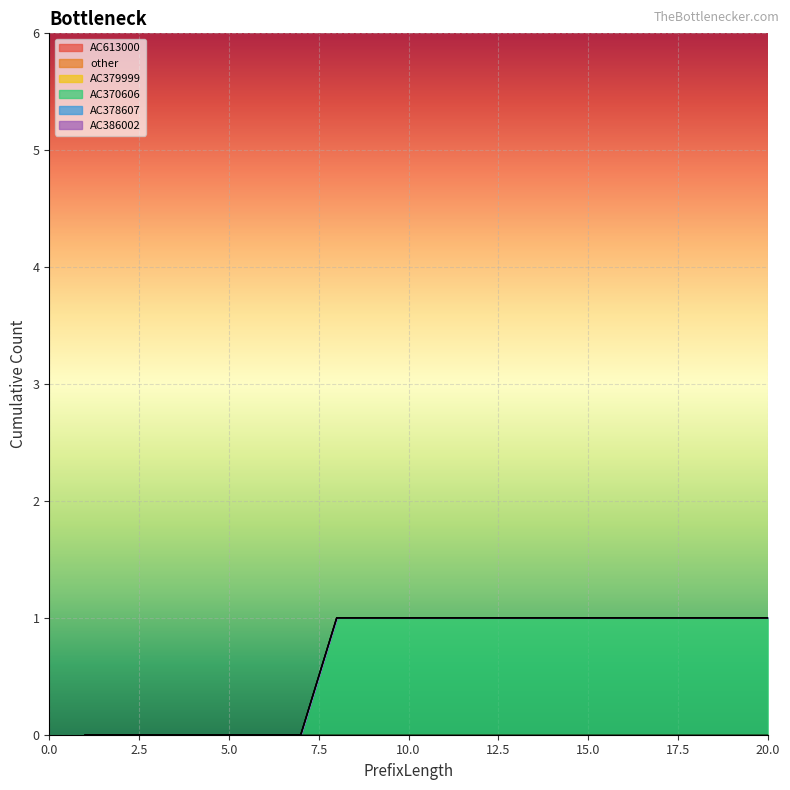

Which has a higher value, 9 or 13?

9